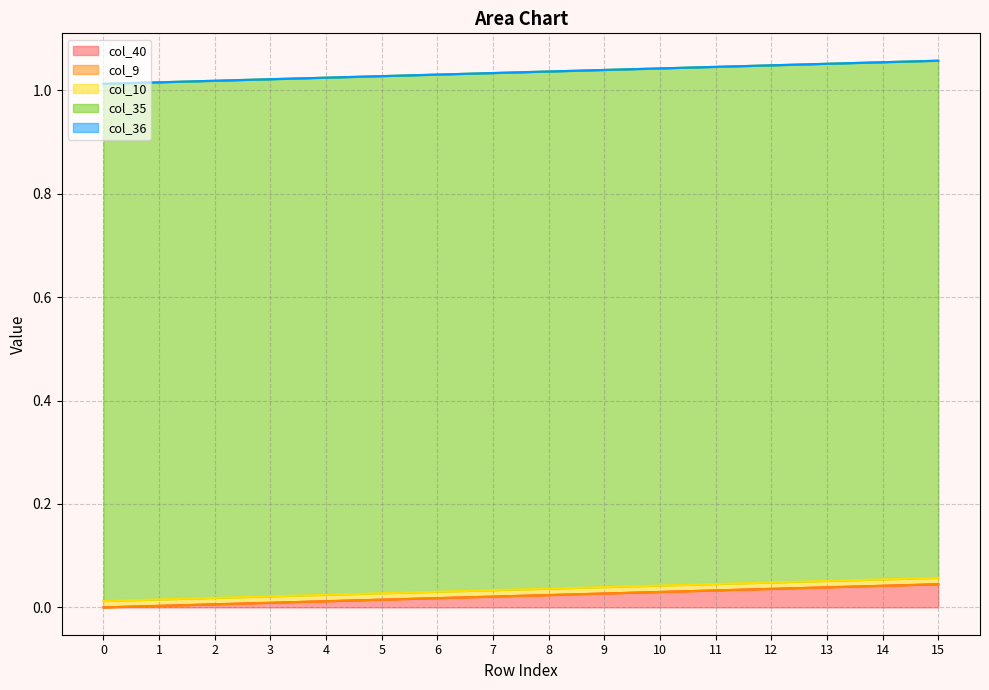

Which series has the widest spread of values?

col_40